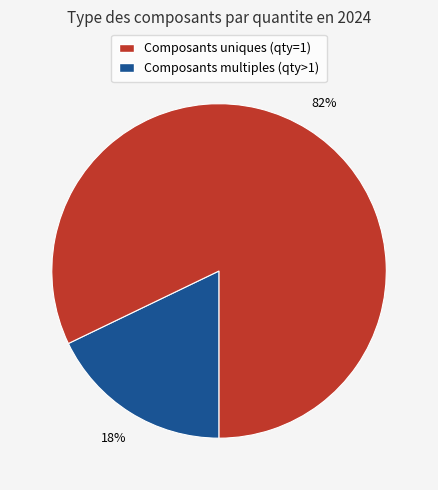

Is there any slice that represents more than half of the pie?

Yes